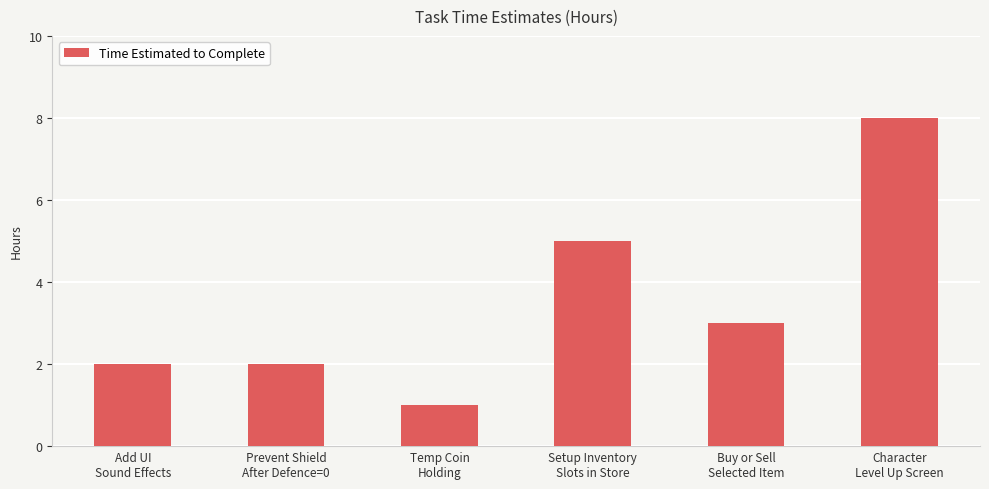

At which category does the chart reach its minimum across all series?

Temp Coin
Holding